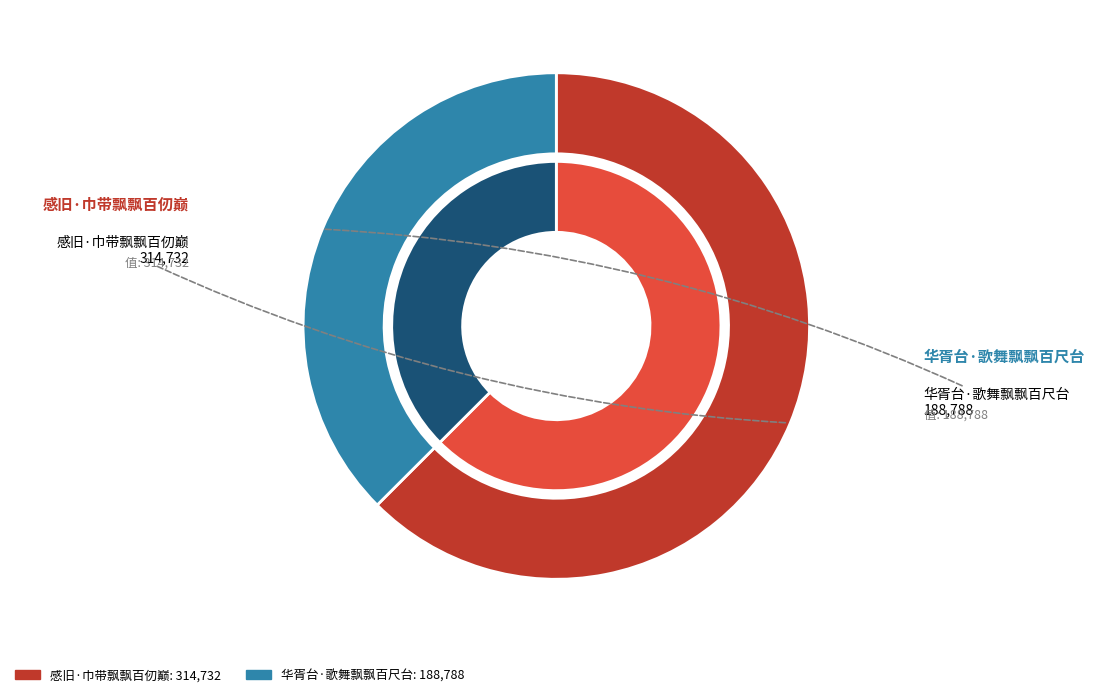

True or false: 华胥台·歌舞飘飘百尺台 accounts for 37% of the total.

True